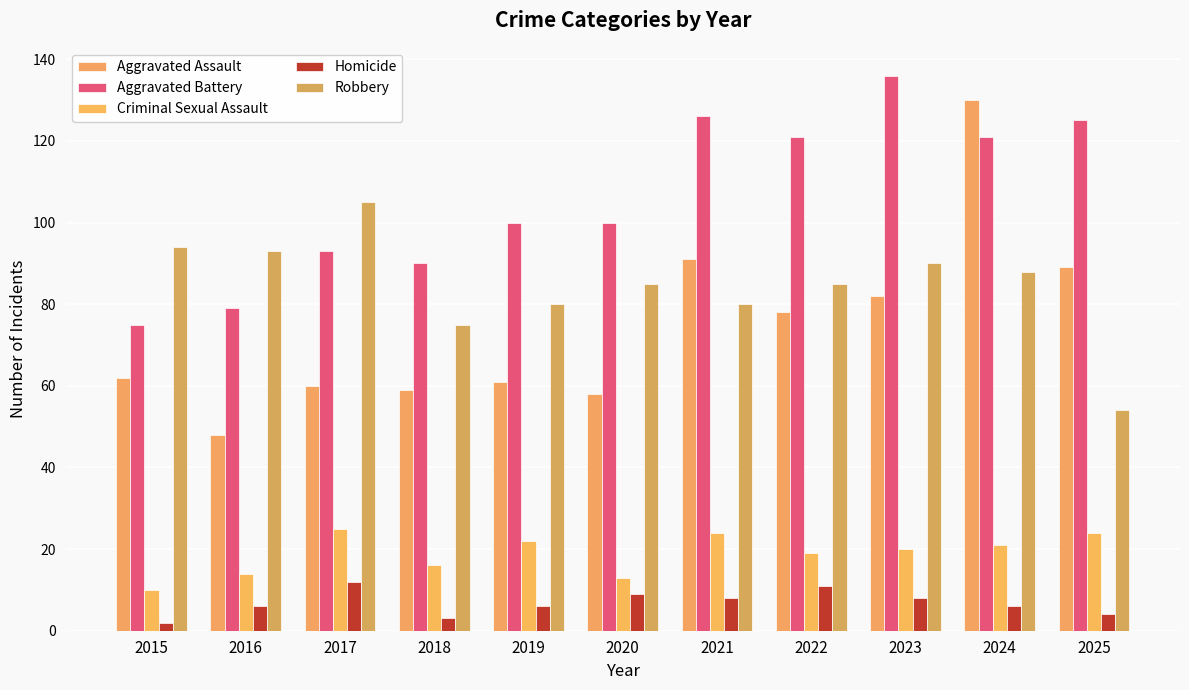

How many Homicide values are between 4 and 9?

7